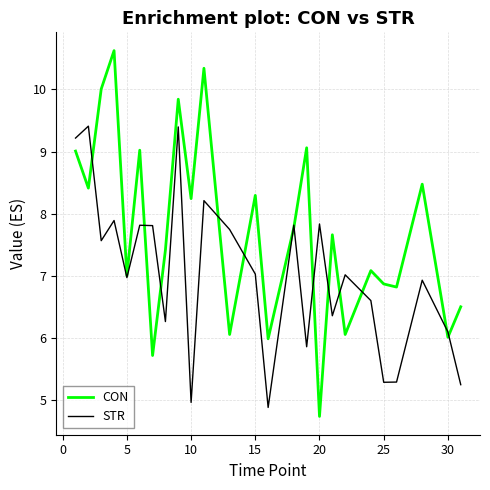

Reading left to right, what are all the values shown in this chart?

CON: 9.0	8.4	10.0	10.6	7.0	9.0	5.7	7.4	9.8	8.2	10.3	6.1	8.3	6.0	7.8	9.1	4.7	7.7	6.1	7.1	6.9	6.8	8.5	6.0	6.5
STR: 9.2	9.4	7.6	7.9	7.0	7.8	7.8	6.3	9.4	5.0	8.2	7.7	7.0	4.9	7.8	5.9	7.8	6.4	7.0	6.6	5.3	5.3	6.9	6.1	5.3